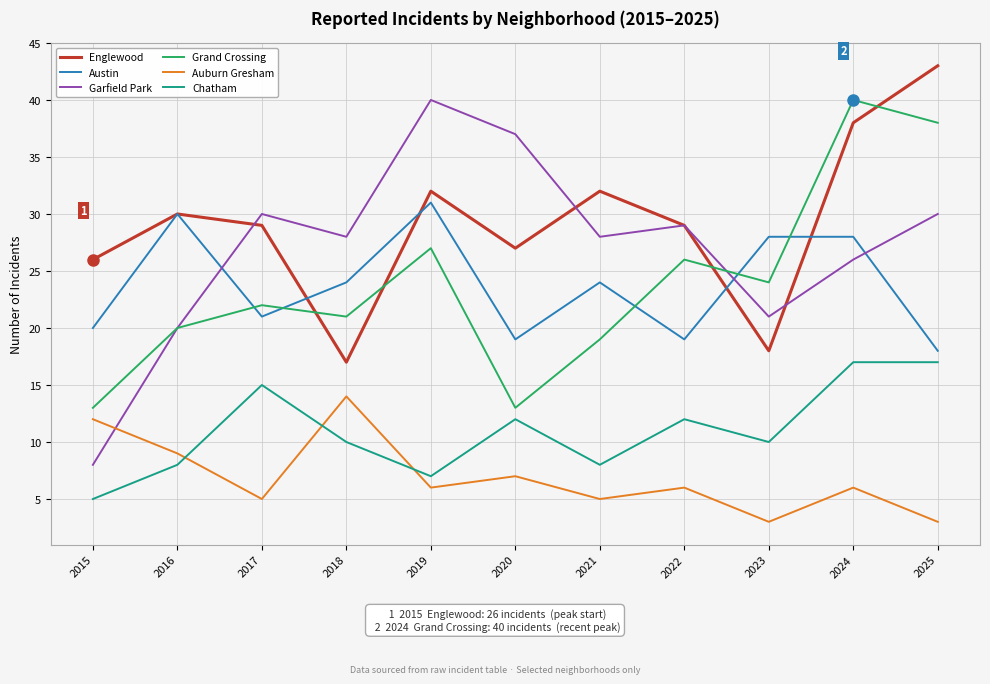

At 2024, list the series in order from smallest to largest.

Auburn Gresham, Chatham, Garfield Park, Austin, Englewood, Grand Crossing